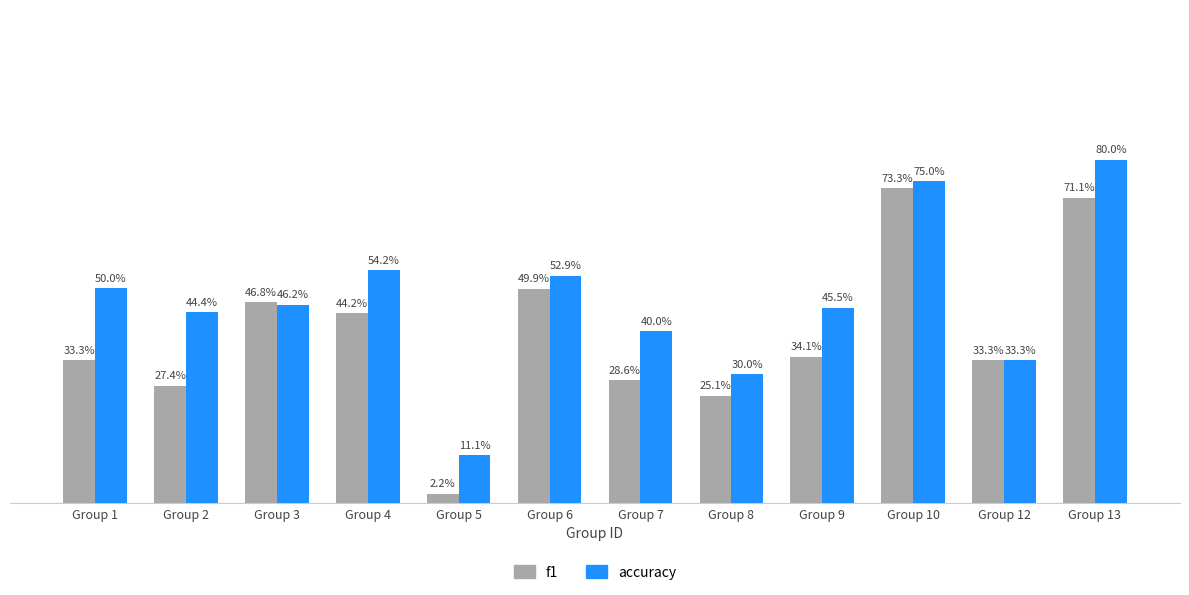

What are all the series names shown in the legend?

f1, accuracy